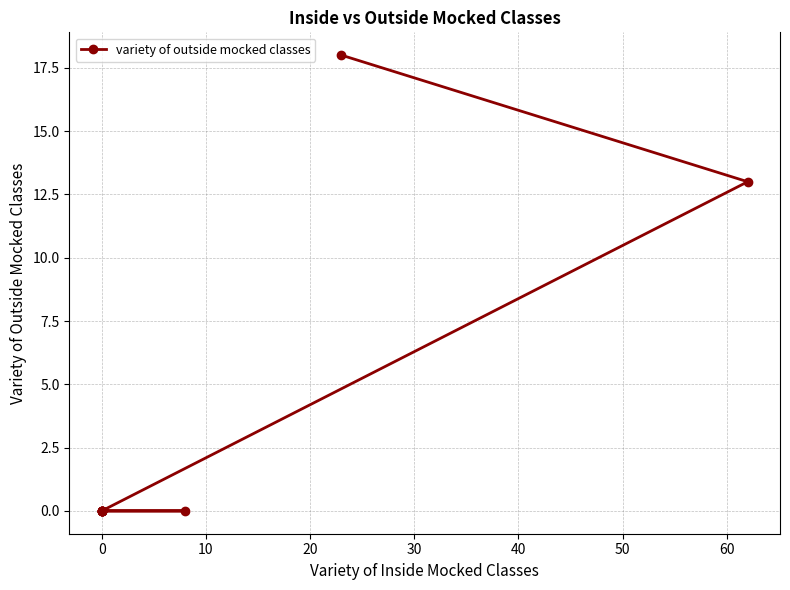

How many data points does each series have?

10